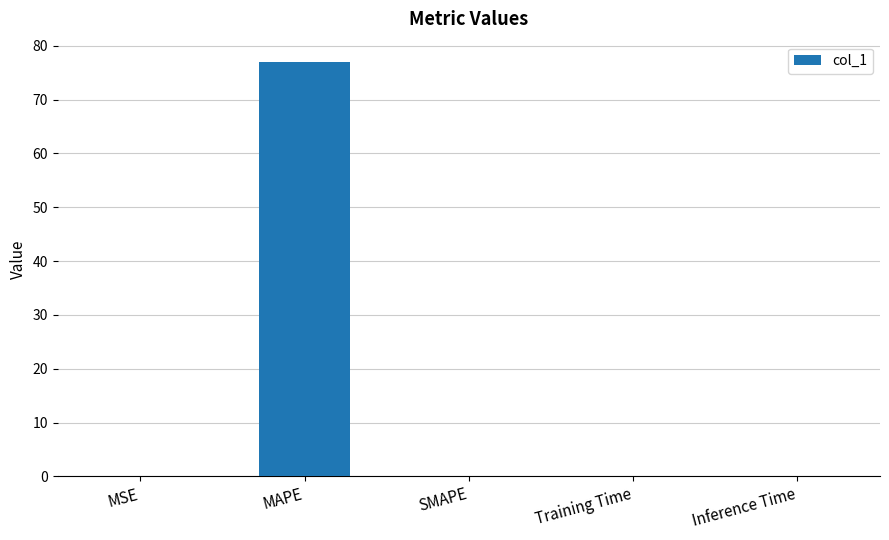

What is the sum of all values?

76.9